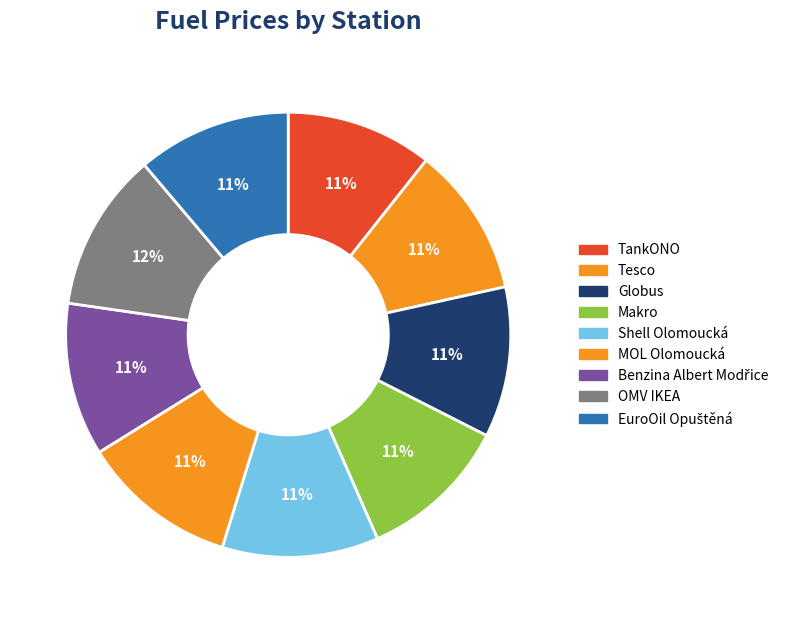

Combined, do Shell Olomoucká and MOL Olomoucká account for over 50%?

No